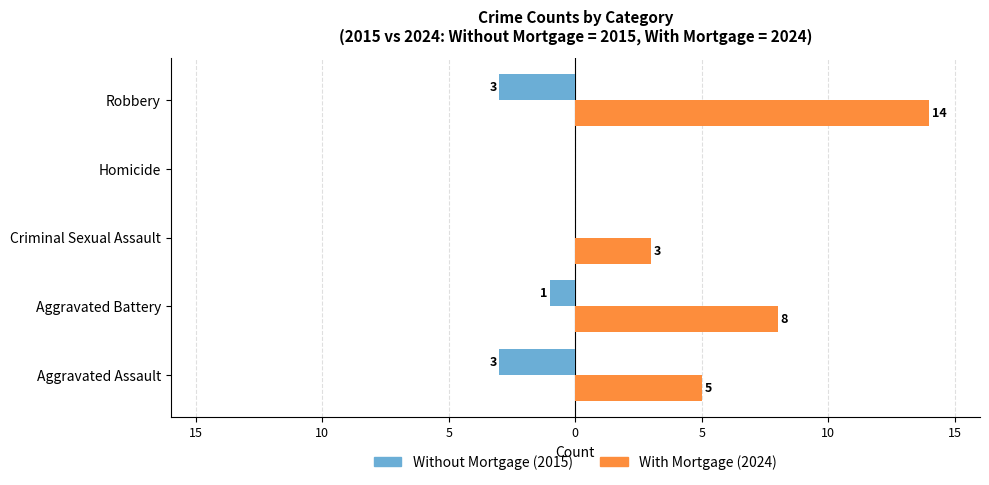

Does the chart contain stacked bars?

No